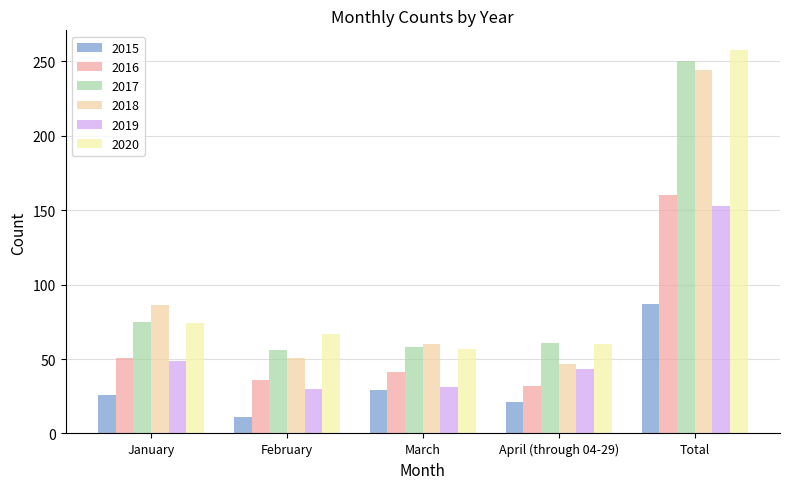

Which category has the highest value in the 2020 series?

Total